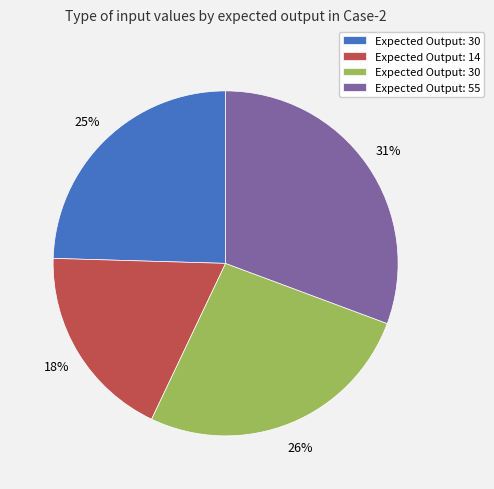

Is there any slice that represents more than half of the pie?

No